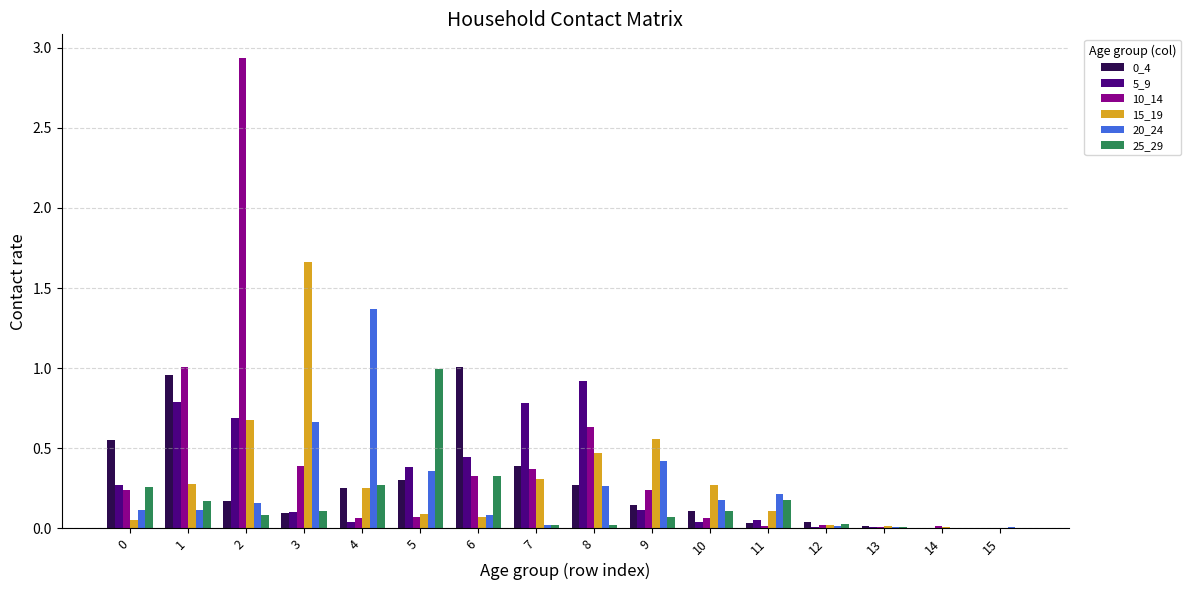

Which series has the largest range (max minus min)?

10_14